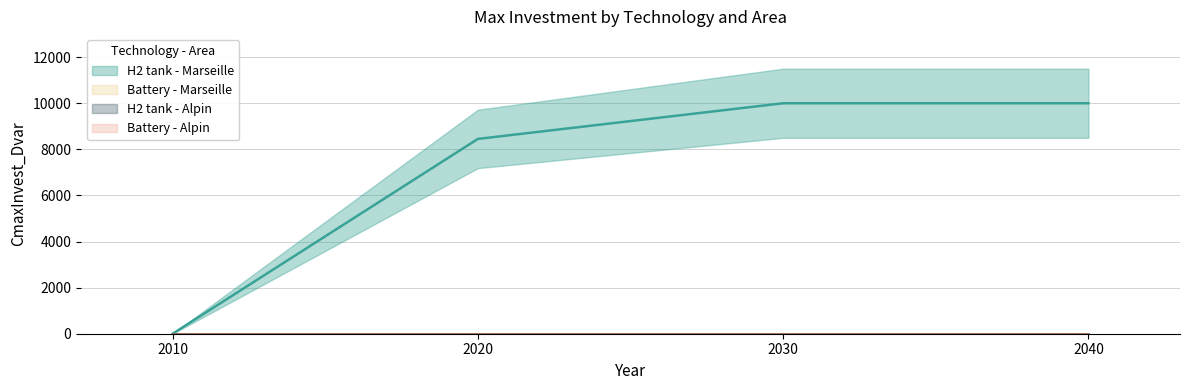

Does the chart display data point markers on the line(s)?

No